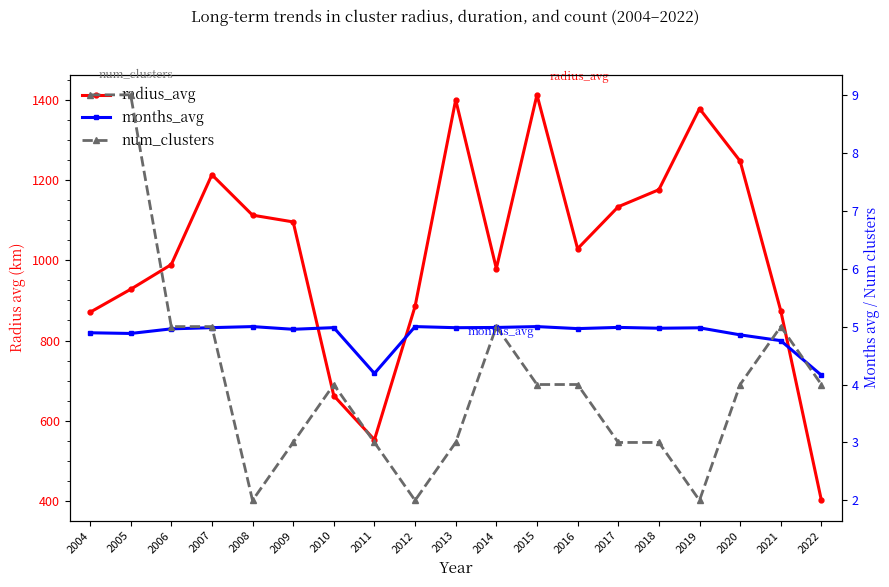

At how many categories does at least one series exceed 1072?

9